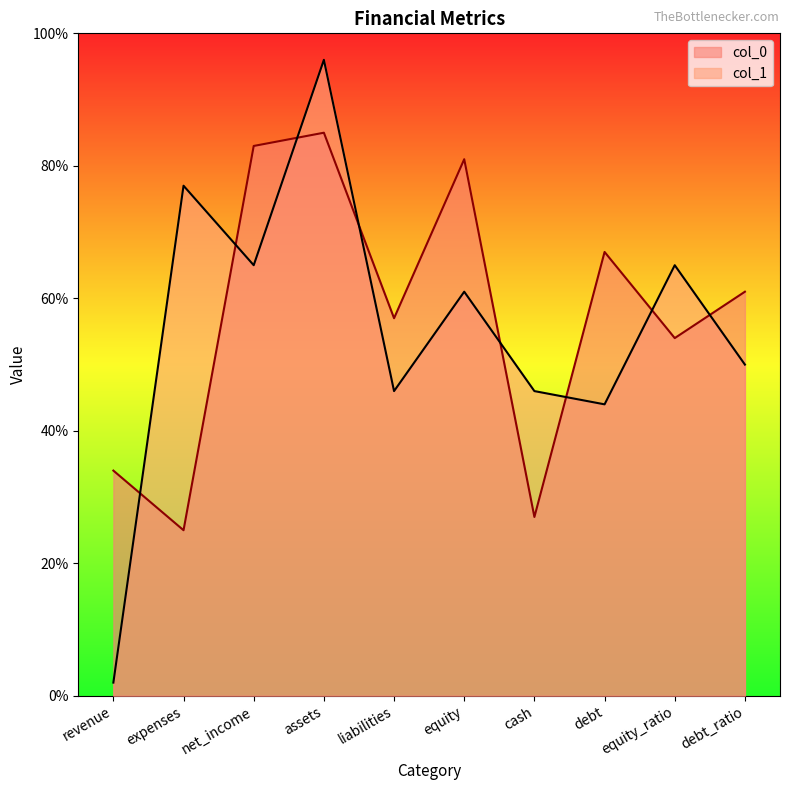

What is the average value of the col_1 series?

55